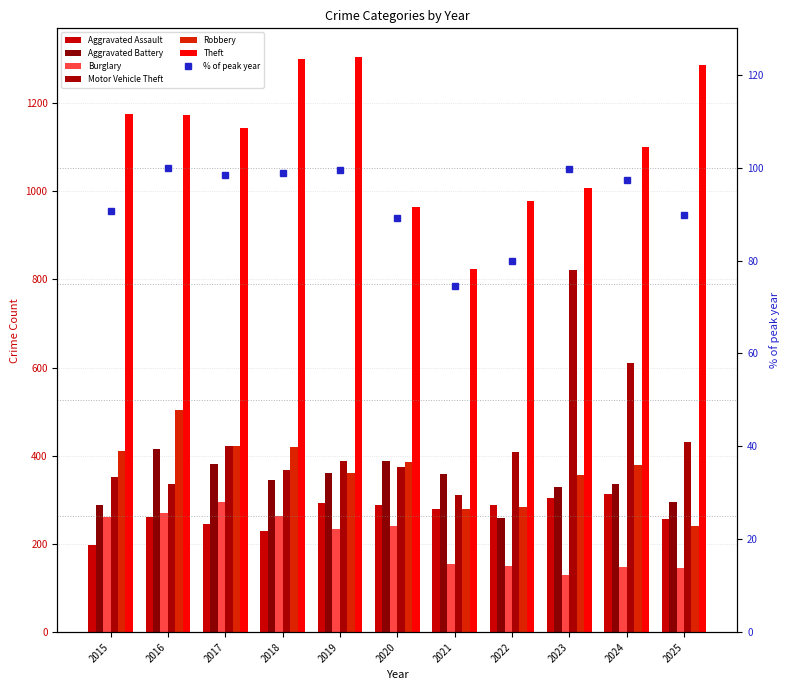

What is the average value of the Aggravated Assault series?

269